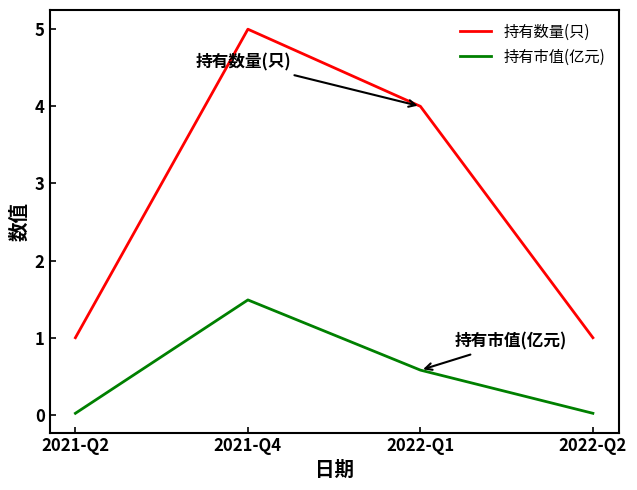

How many lines are shown in the chart?

2